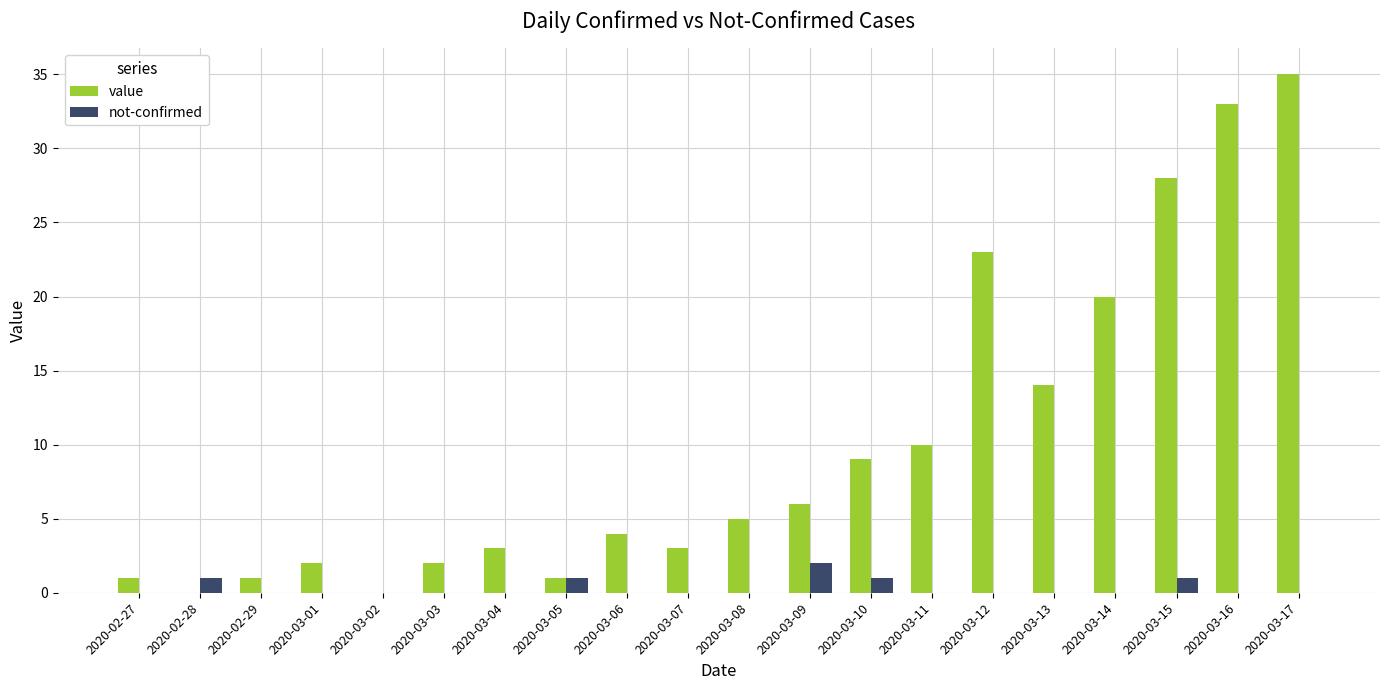

How many categories are shown in the chart?

20